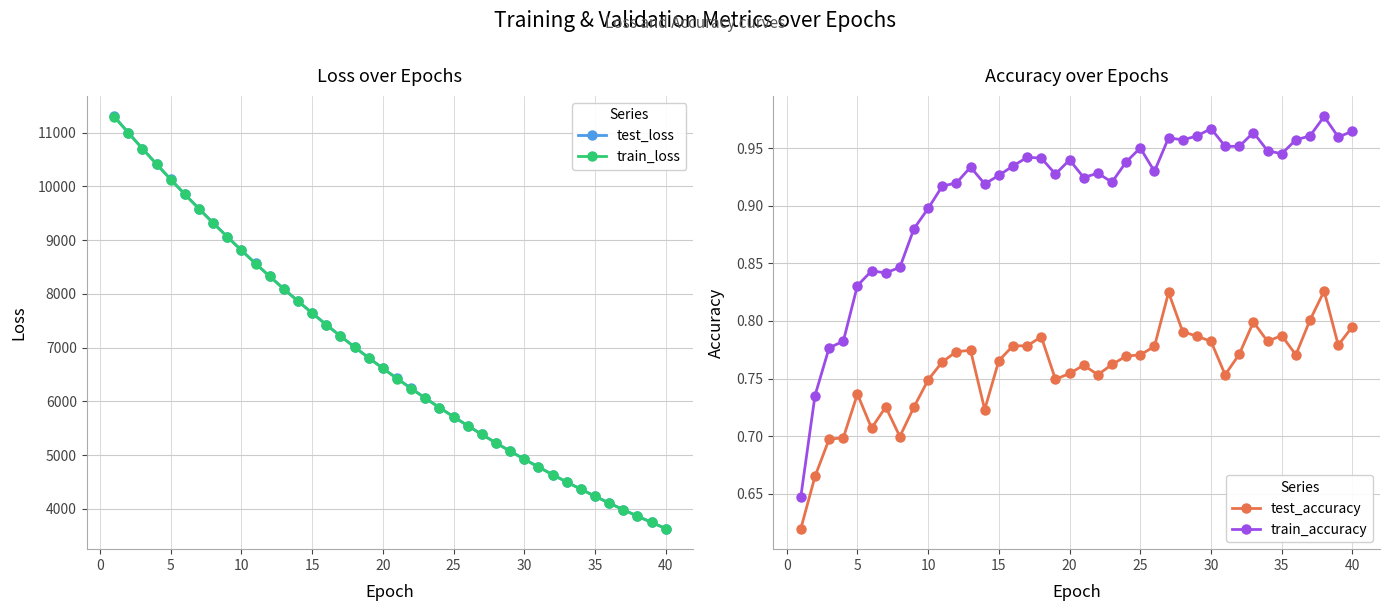

True or false: train_accuracy has more than 2 points higher than both neighbors.

True